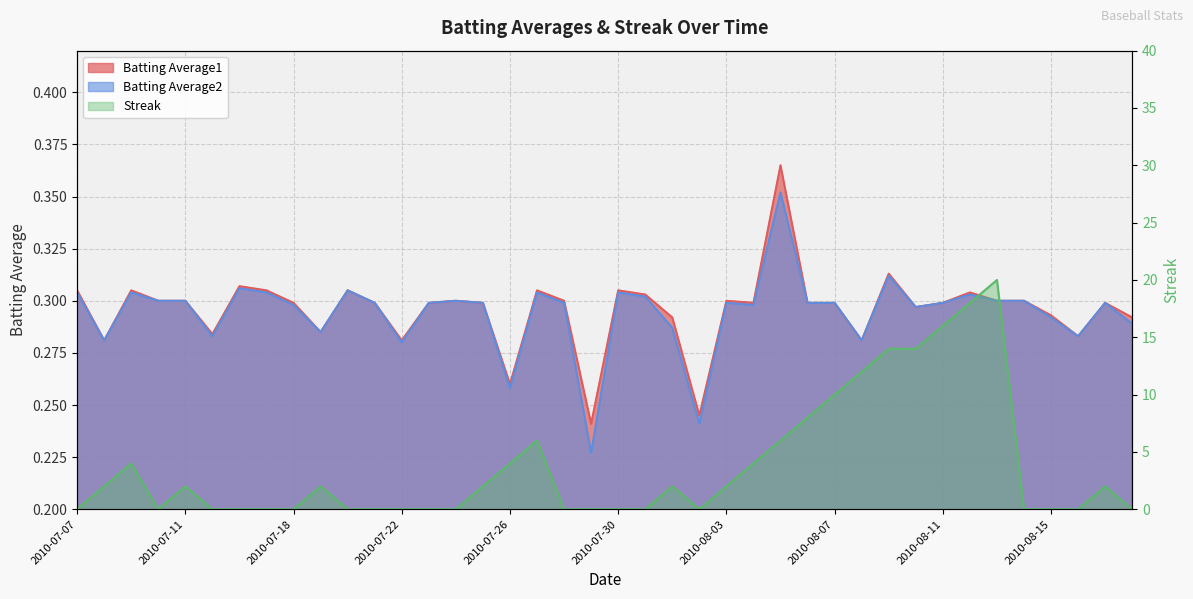

Reading right to left, transcribe all the data shown in this chart.

Batting Average1: 0.3	0.3	0.3	0.3	0.3	0.3	0.3	0.3	0.3	0.3	0.3	0.3	0.3	0.4	0.3	0.3	0.2	0.3	0.3	0.3	0.2	0.3	0.3	0.3	0.3	0.3	0.3	0.3	0.3	0.3	0.3	0.3	0.3	0.3	0.3	0.3	0.3	0.3	0.3	0.3
Batting Average2: 0.3	0.3	0.3	0.3	0.3	0.3	0.3	0.3	0.3	0.3	0.3	0.3	0.3	0.4	0.3	0.3	0.2	0.3	0.3	0.3	0.2	0.3	0.3	0.3	0.3	0.3	0.3	0.3	0.3	0.3	0.3	0.3	0.3	0.3	0.3	0.3	0.3	0.3	0.3	0.3
Streak: 0.0	2.0	0.0	0.0	0.0	20.0	18.0	16.0	14.0	14.0	12.0	10.0	8.0	6.0	4.0	2.0	0.0	2.0	0.0	0.0	0.0	0.0	6.0	4.0	2.0	0.0	0.0	0.0	0.0	0.0	2.0	0.0	0.0	0.0	0.0	2.0	0.0	4.0	2.0	0.0